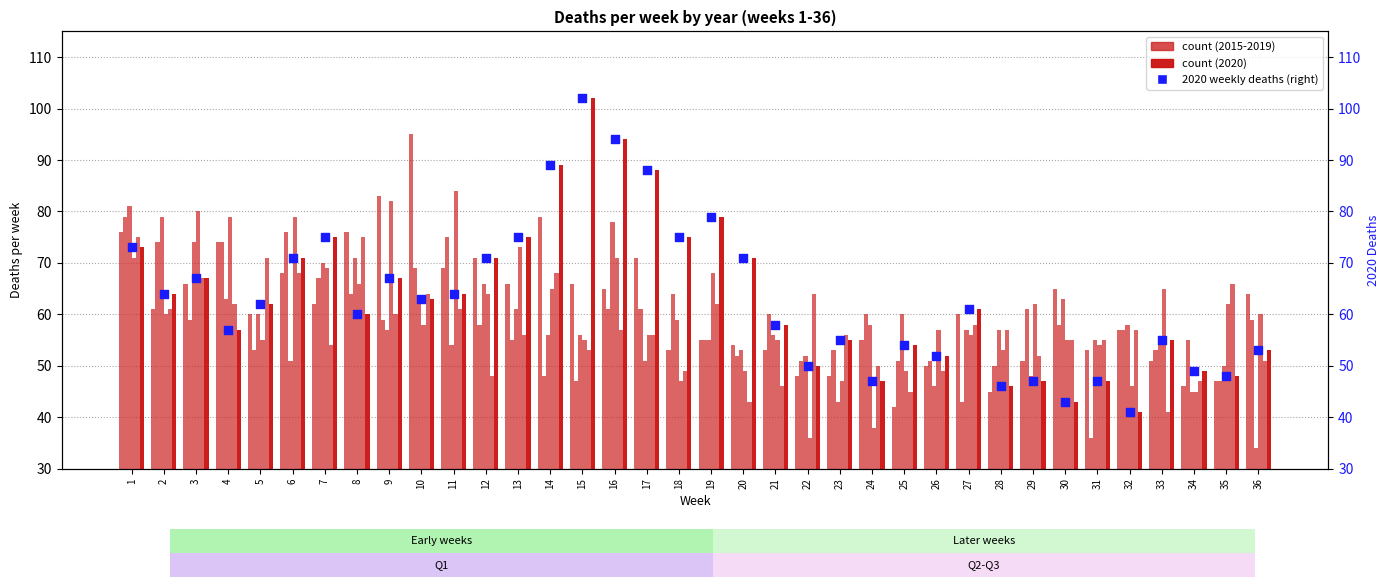

What is the change in value from 10 to 24?

-16